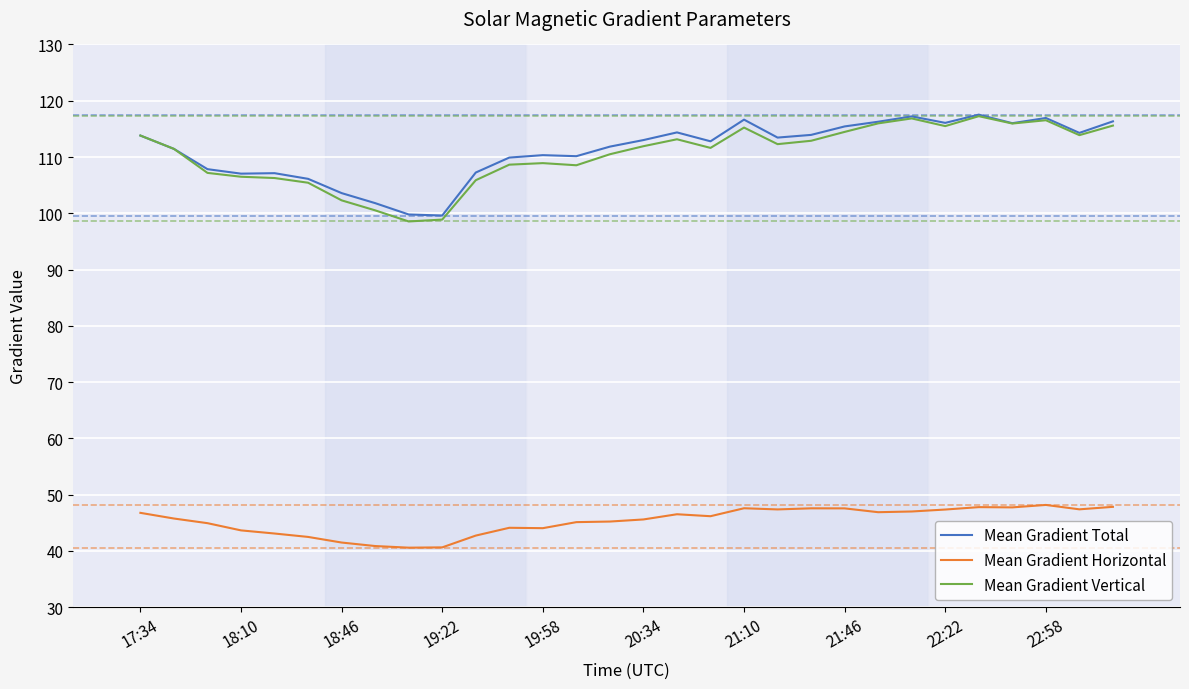

What is the maximum value shown in the chart?

117.5